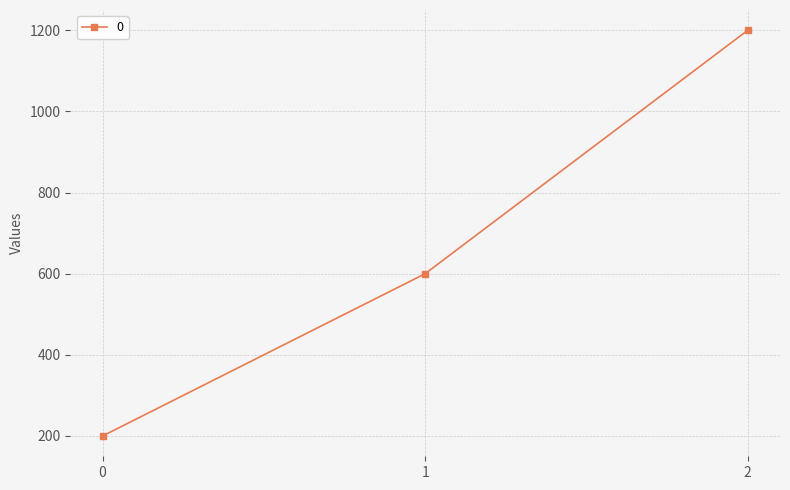

Reading right to left, extract all data points from this chart.

1200	600	200